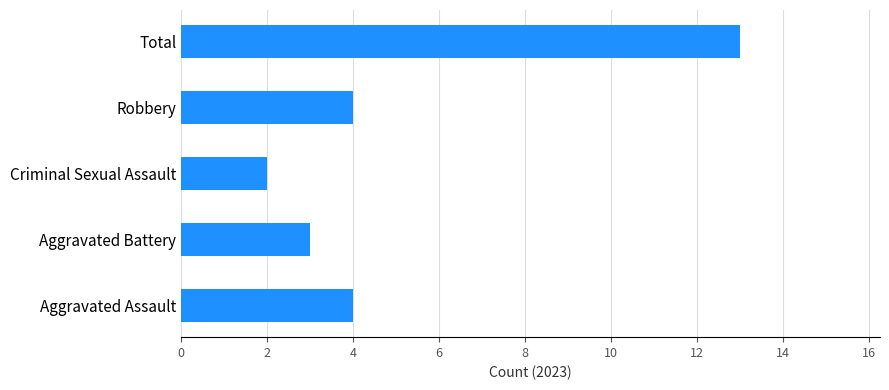

What is the sum of all values?

26